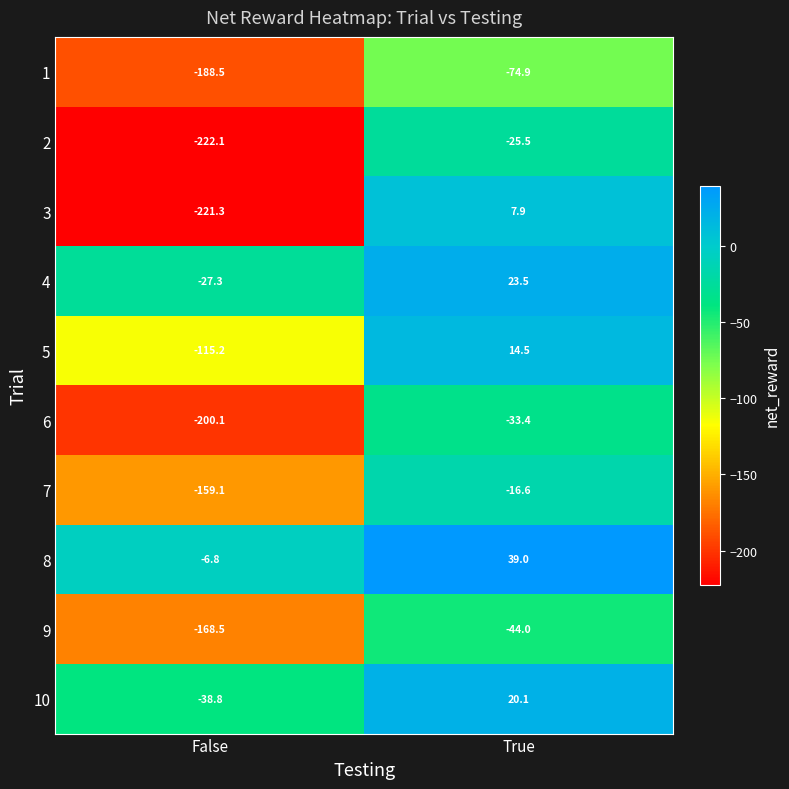

At True, list the series in order from smallest to largest.

1, 9, 6, 2, 7, 3, 5, 10, 4, 8